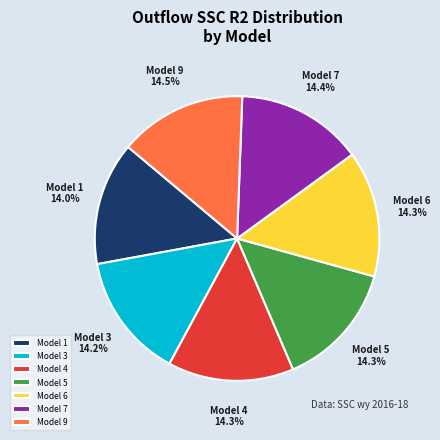

What is the ratio of the value at Model 3 to the value at Model 4?

1.0